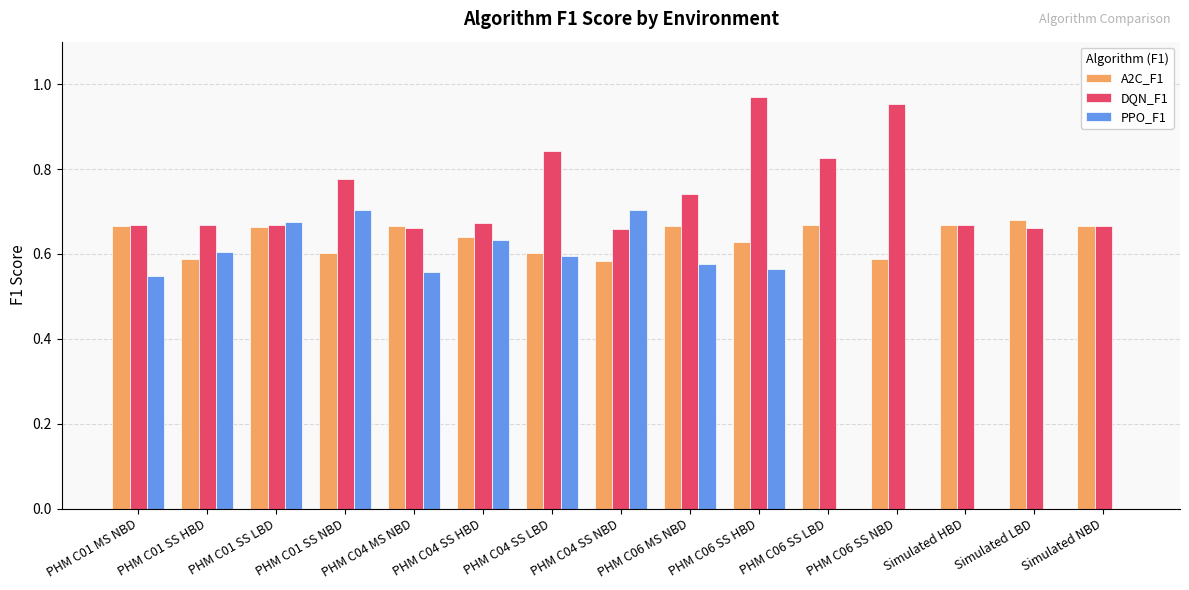

Are the bars grouped side by side (vs. stacked)?

Yes